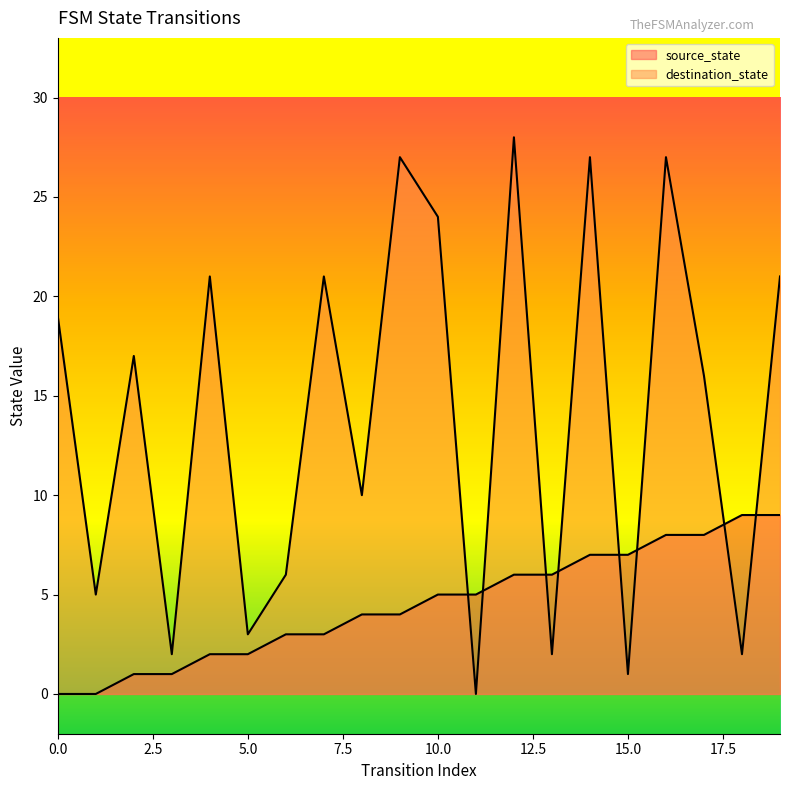

Does the chart have visible grid lines?

No